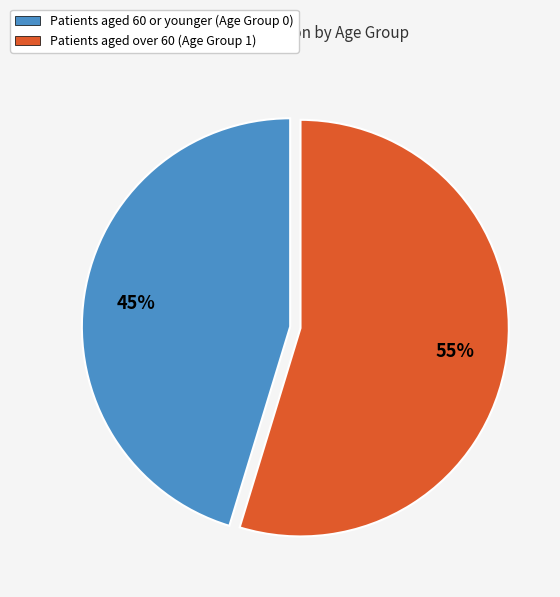

Is there any slice that represents more than half of the pie?

Yes